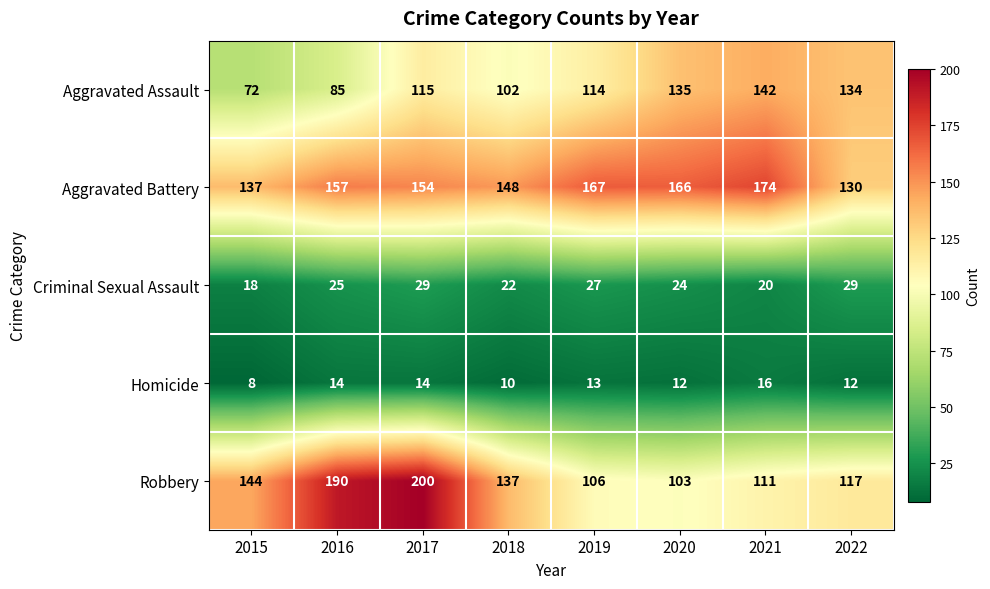

What value does the Criminal Sexual Assault series have at 2019, to the nearest 5?

25